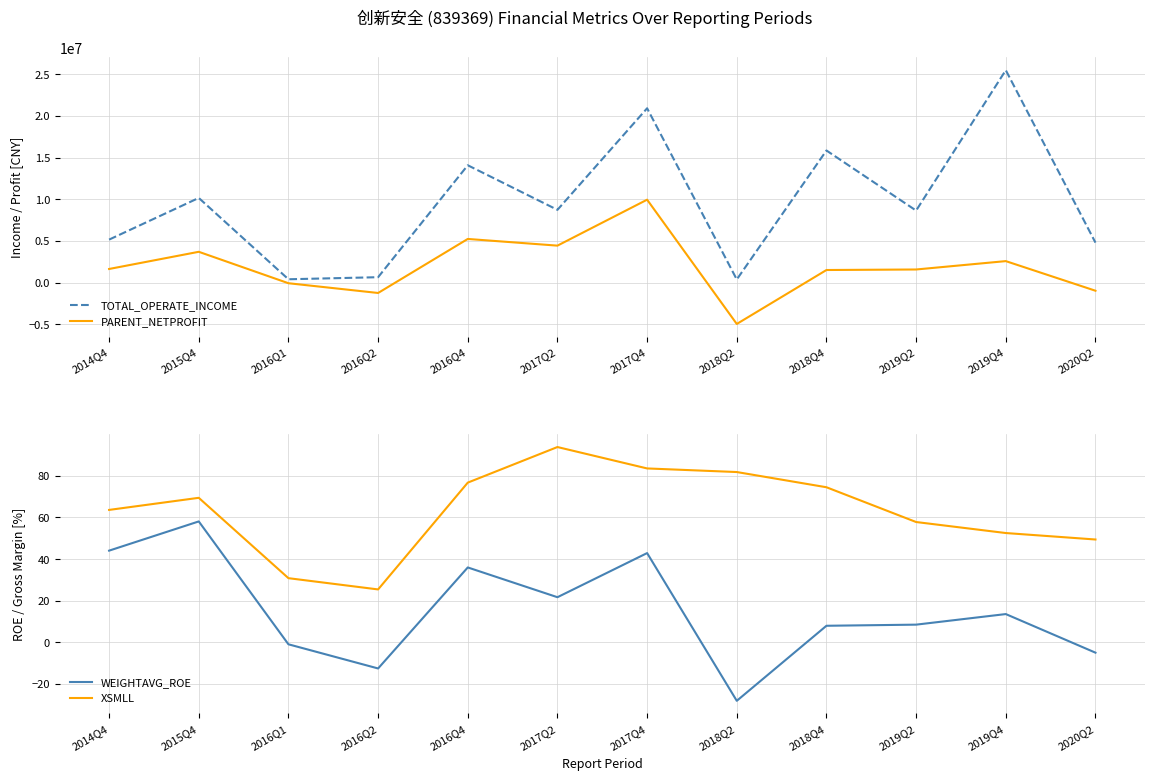

Where is the first local minimum for WEIGHTAVG_ROE?

2016Q2